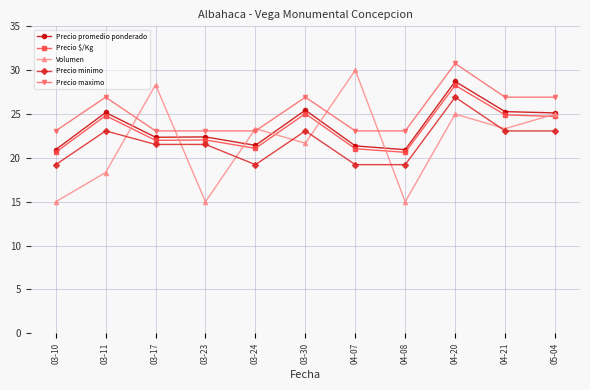

What is the difference between the maximum and minimum values in the Precio minimo series?

7.7